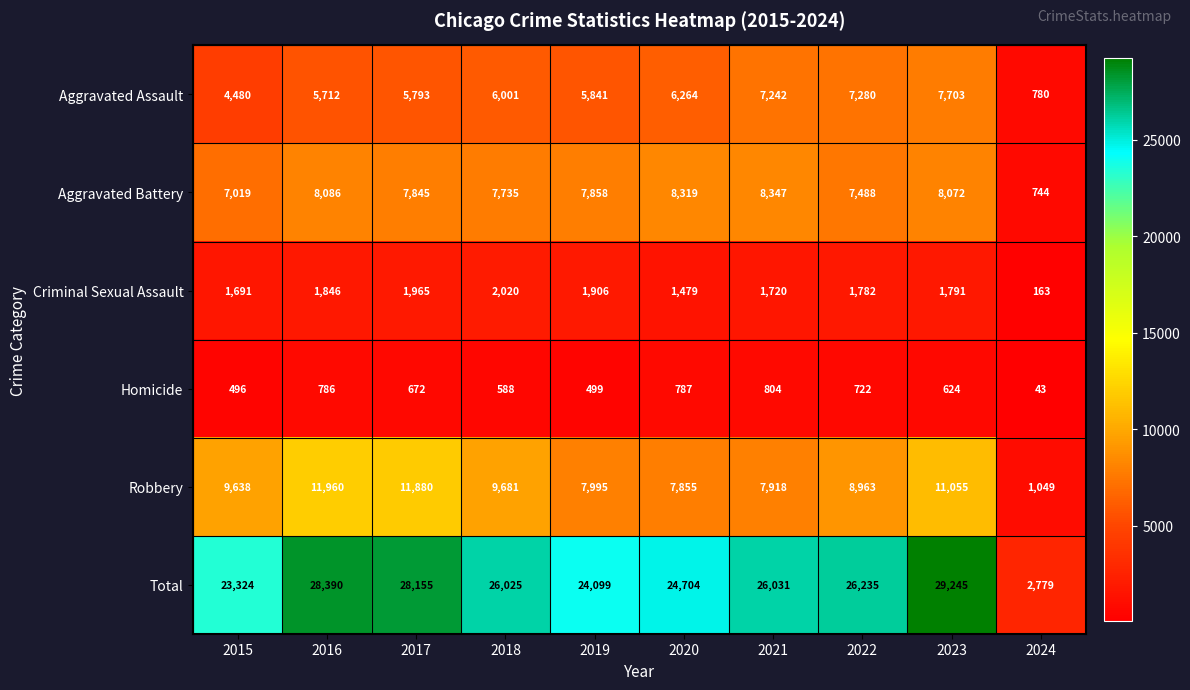

What value does the Criminal Sexual Assault series have at 2022, to the nearest 50?

1800